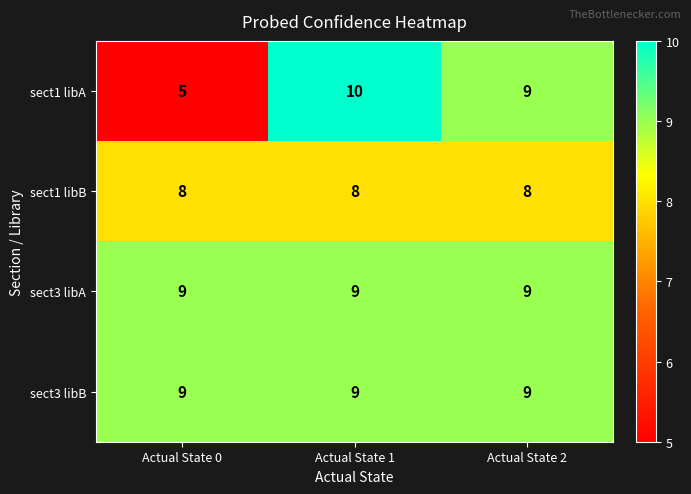

True or false: sect3 libB has a value of 9 at Actual State 0.

True